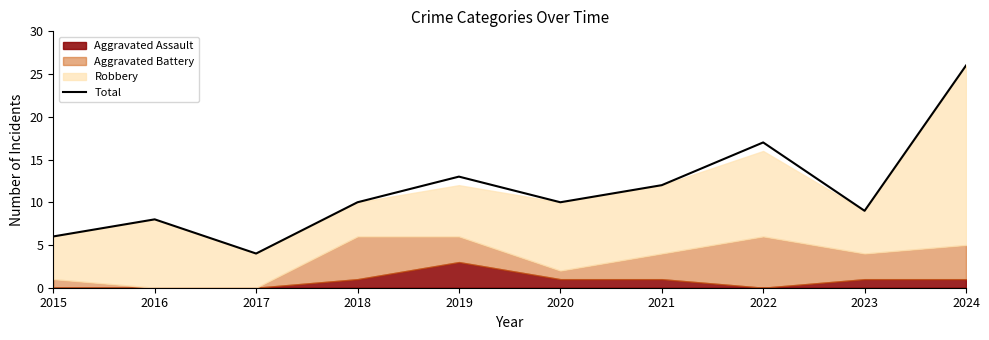

The value at 2022 is 17. True or false?

True